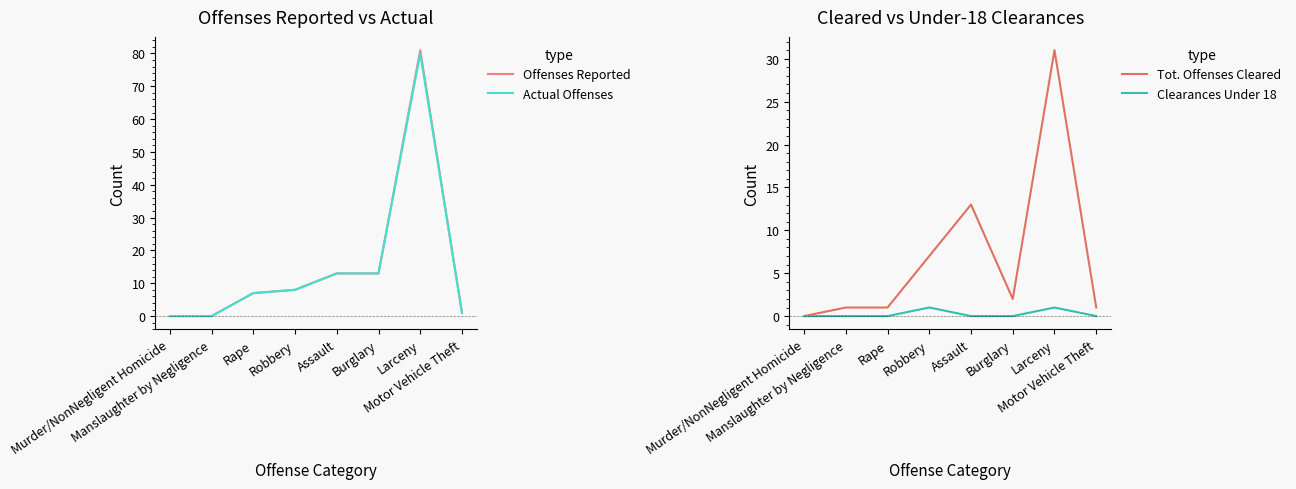

Where is the first local maximum for Actual Offenses?

Larceny